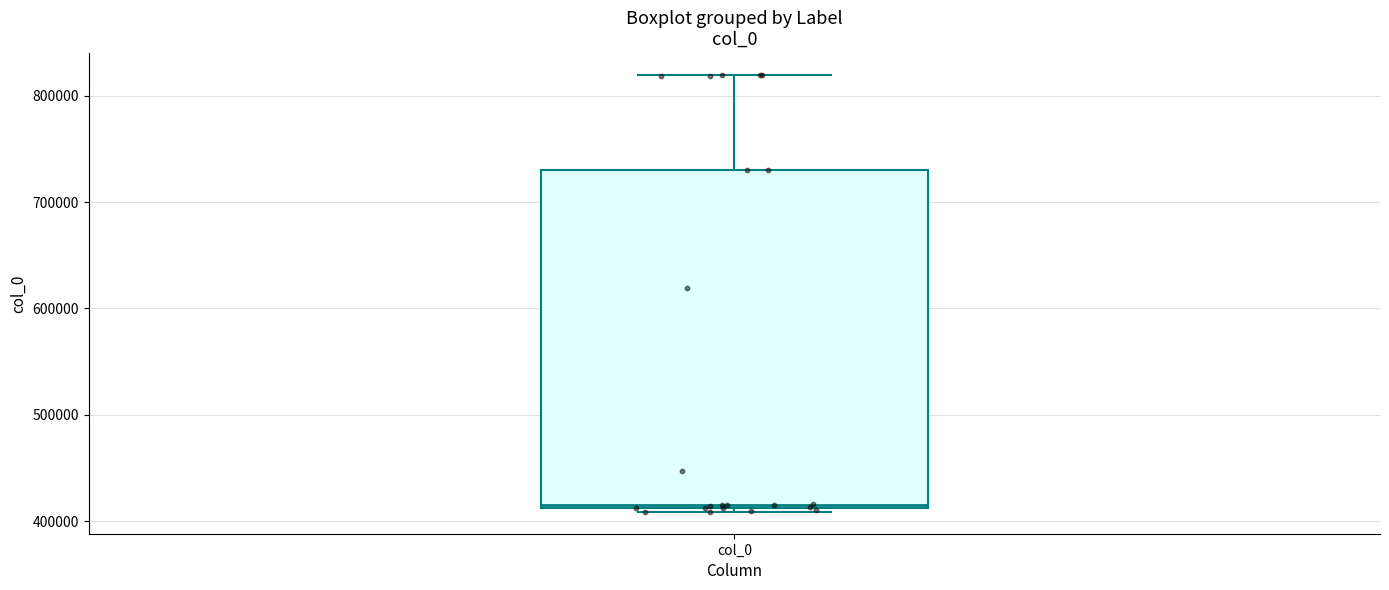

Read this box plot against the y-axis: the position of the median line, the range covered by the box, and the ends of both whiskers. The values are not printed on the chart, so give them approximately, as read against the axis.

median 420000, box 410000 to 730000, whiskers 410000 (just below the box's lower edge) to 820000